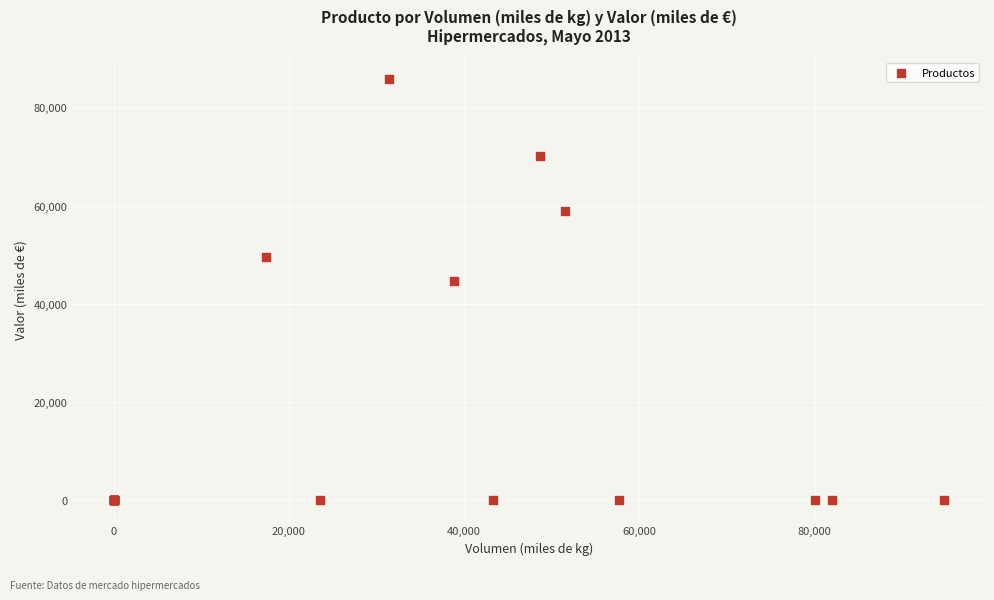

What Y value in the scatter plot is closest to 42938?

44629.0